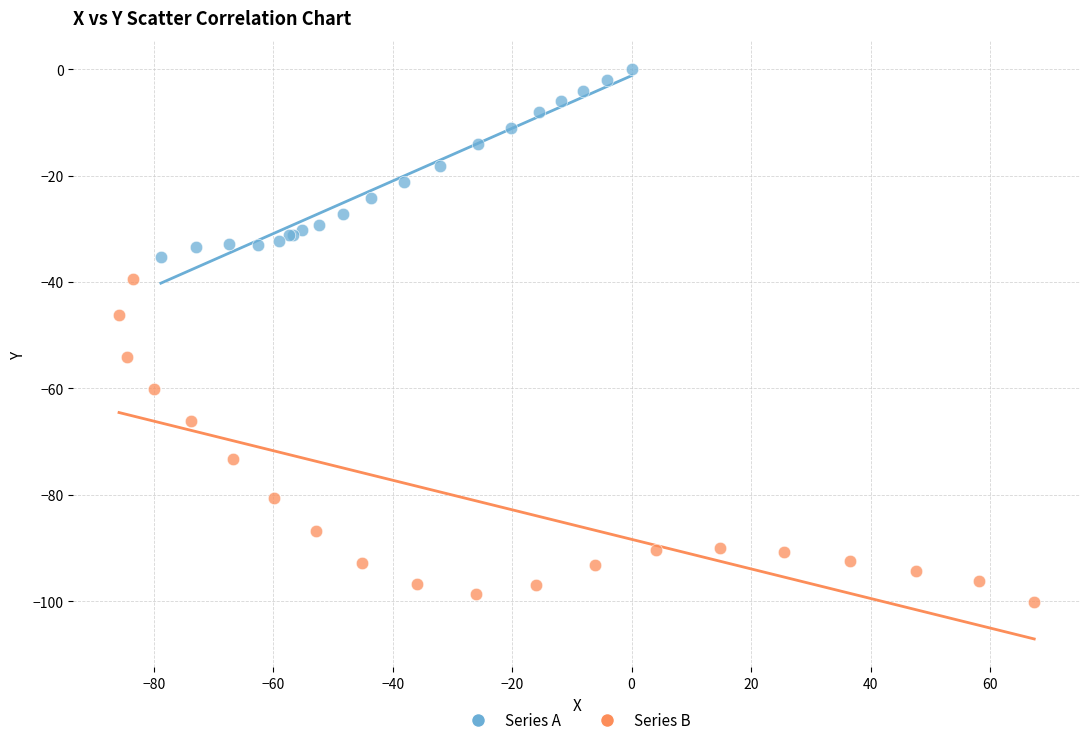

Which series has the widest spread of Y values?

Series B